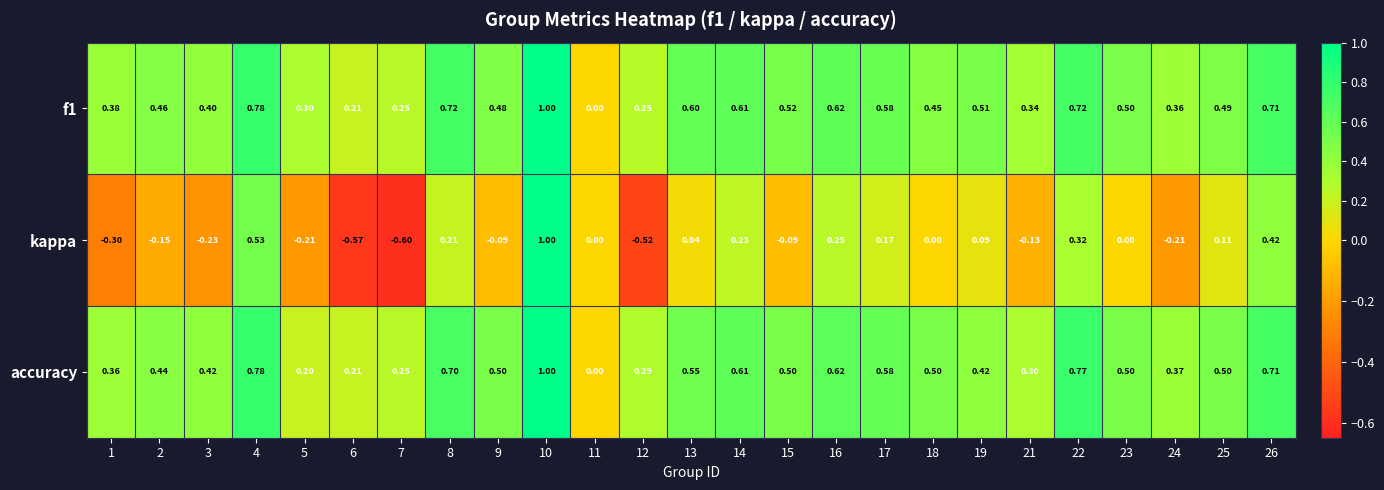

Between 1 and 24, which series saw the biggest shift?

kappa